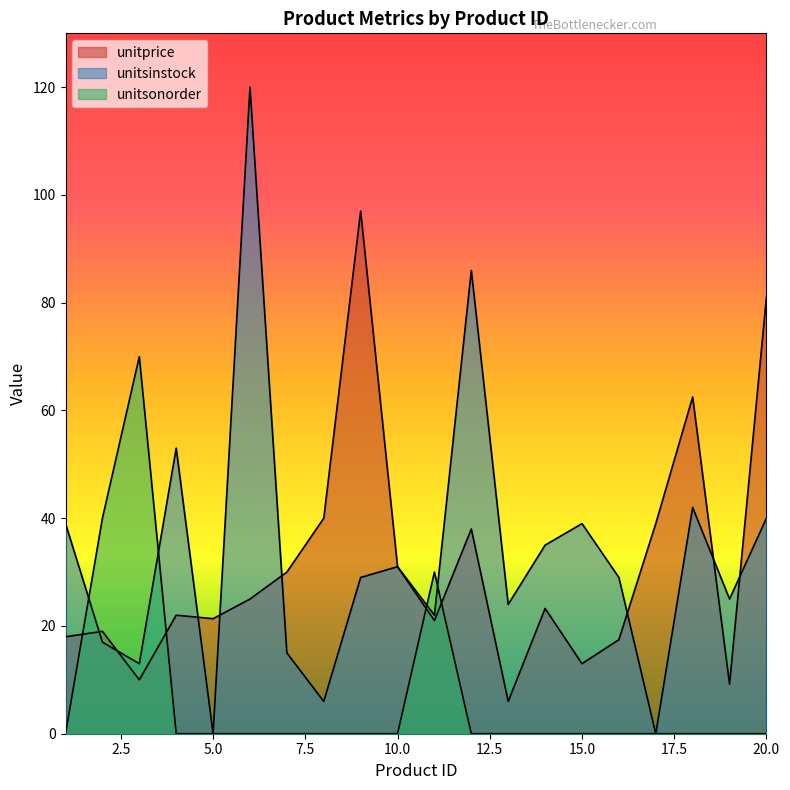

At which category does the chart reach its peak across all series?

6